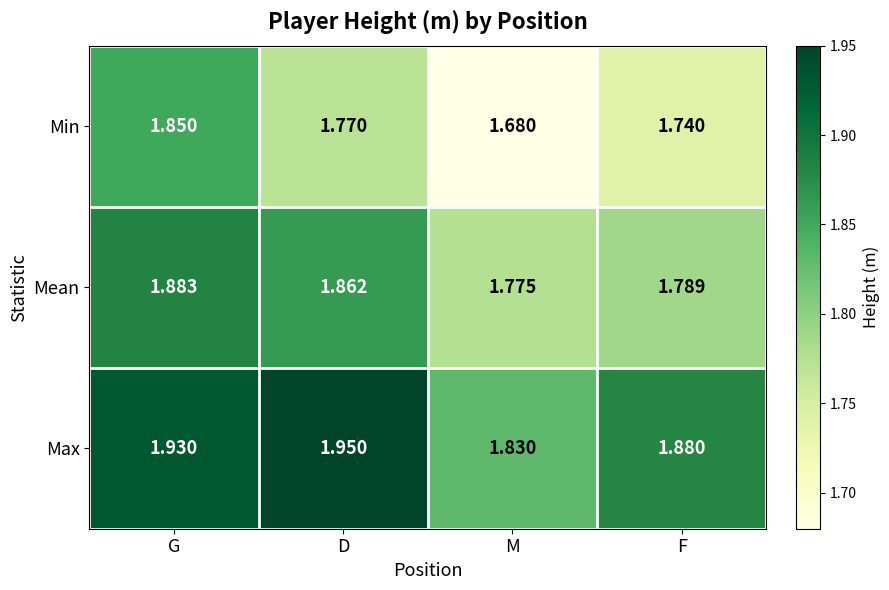

Where is Max nearest to the value 1?

M